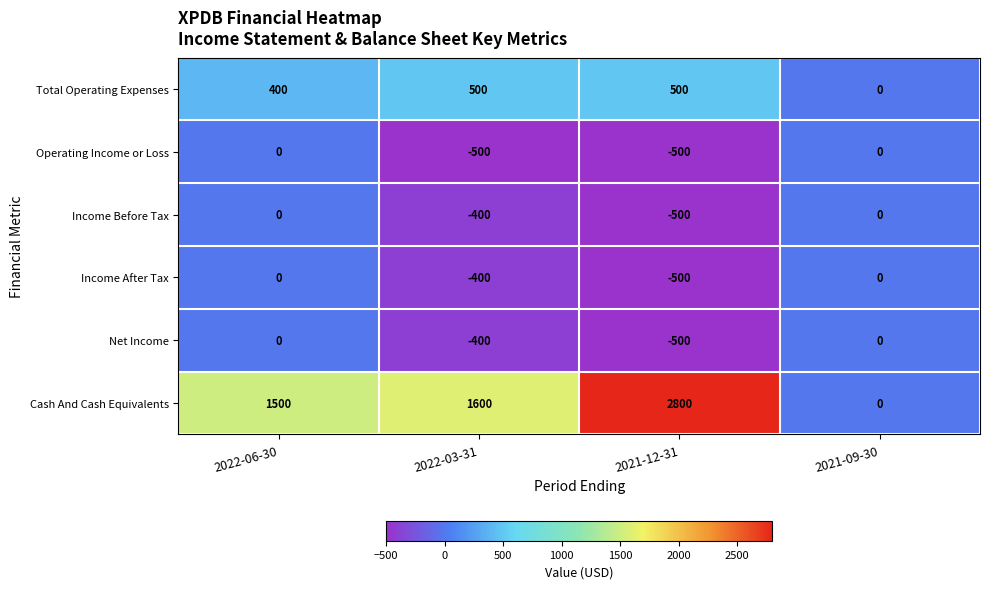

What is the difference between the highest and lowest values at 2021-12-31?

3300